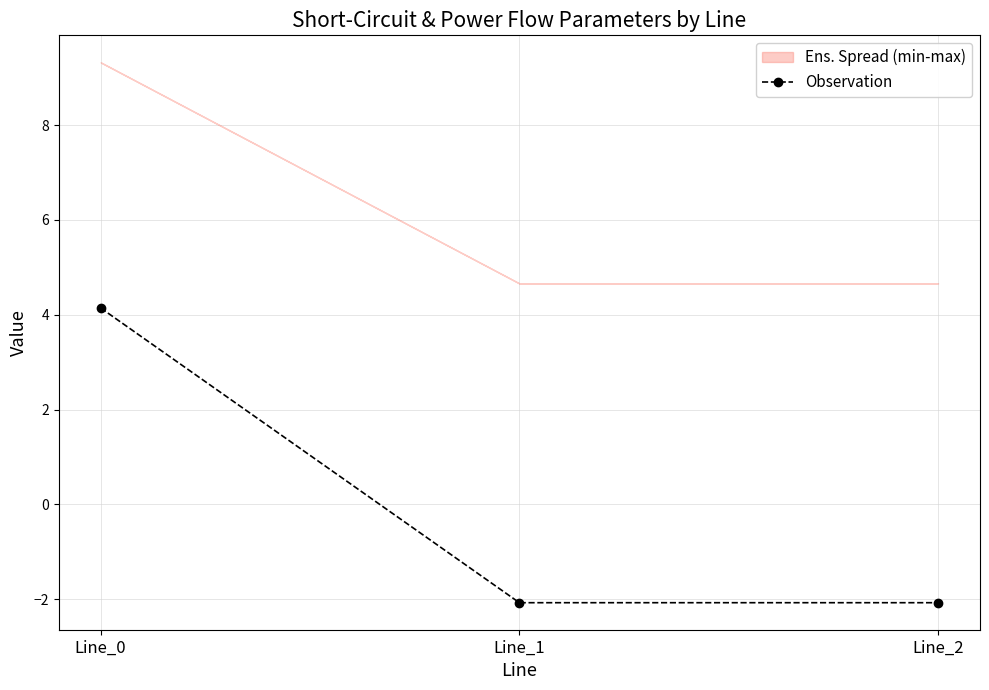

Where does the data first go above -2?

Line_0